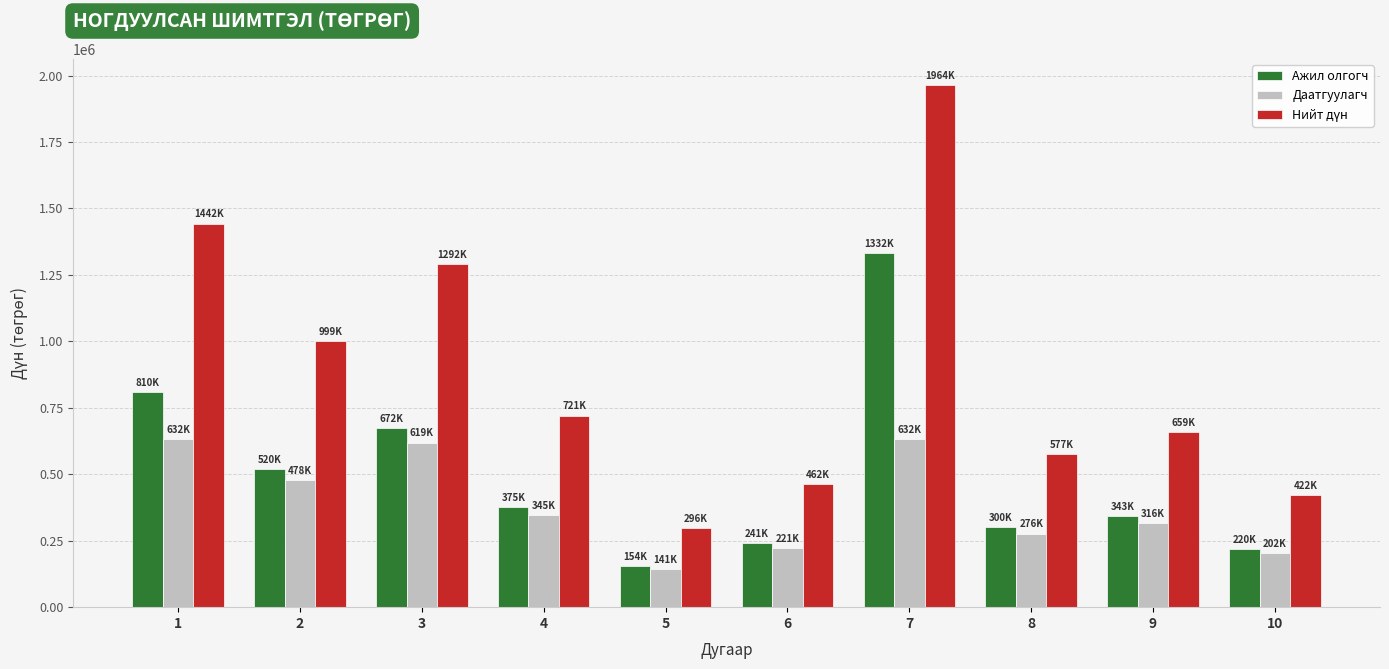

Which label corresponds to the largest value in the chart?

7